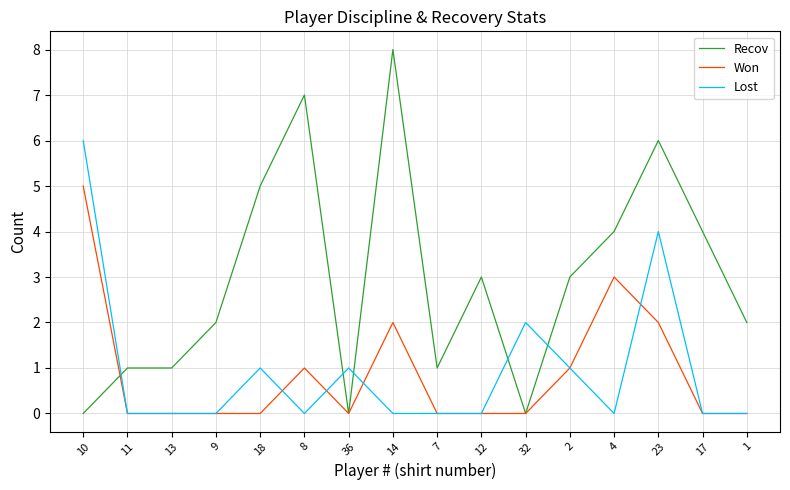

What are all the series names shown in the legend?

Recov, Won, Lost